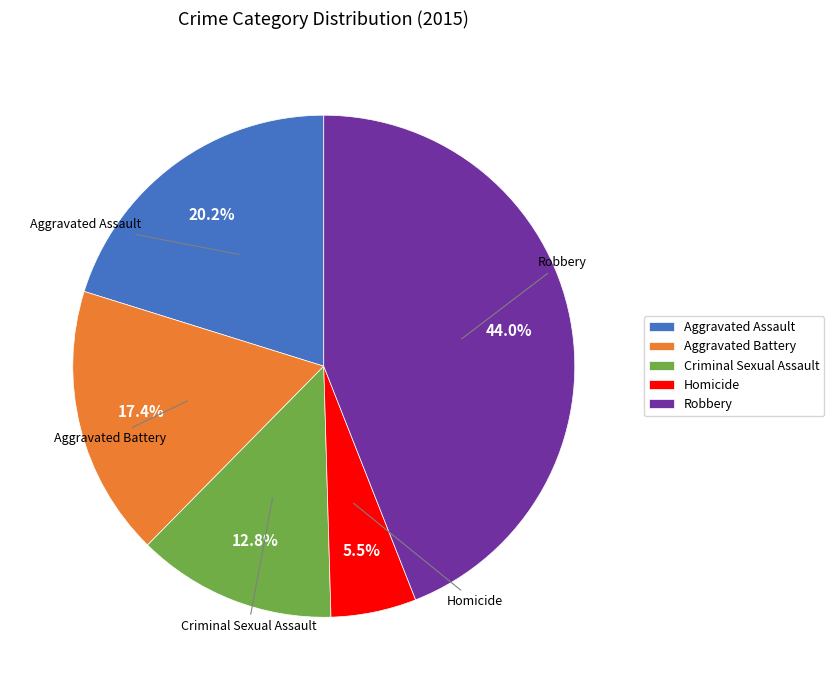

Rank the categories by value from lowest to highest.

Homicide, Criminal Sexual Assault, Aggravated Battery, Aggravated Assault, Robbery